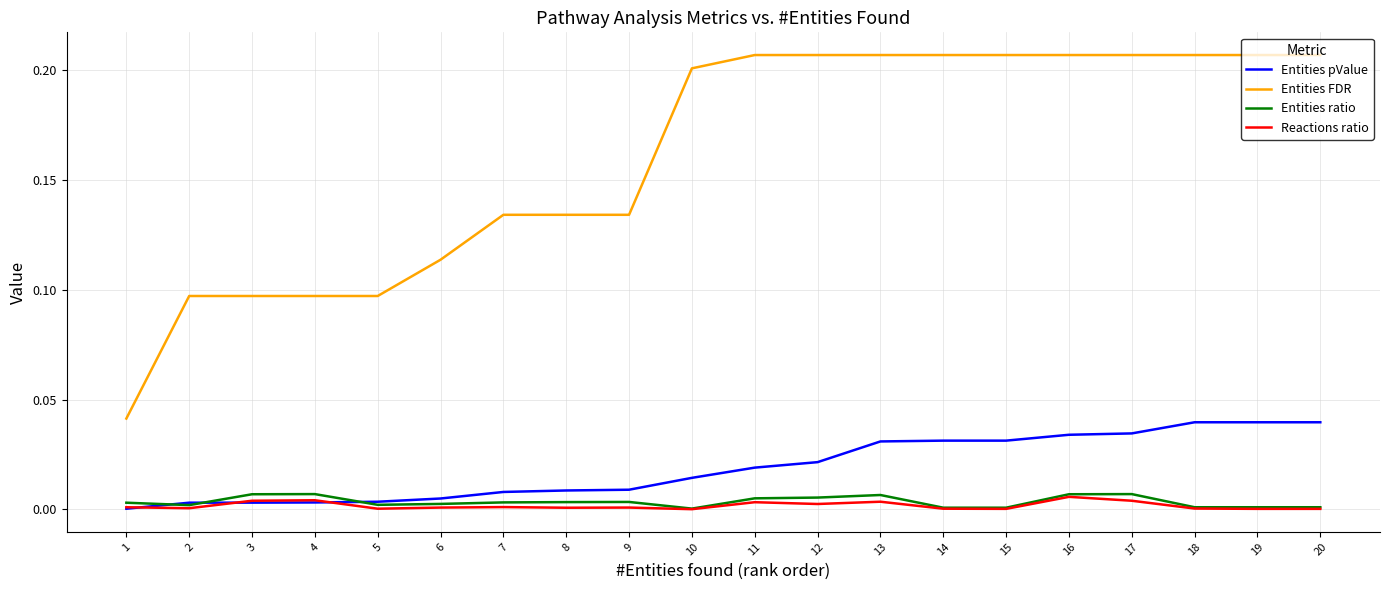

True or false: Entities pValue and Entities FDR intersect in this chart.

False